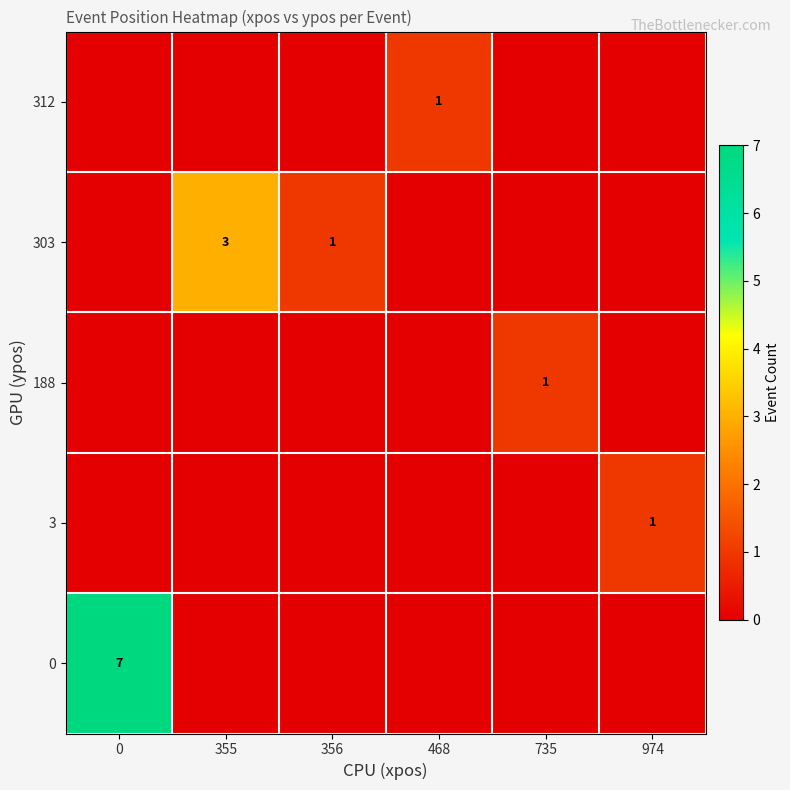

Which has a higher value, 468 or 974?

468